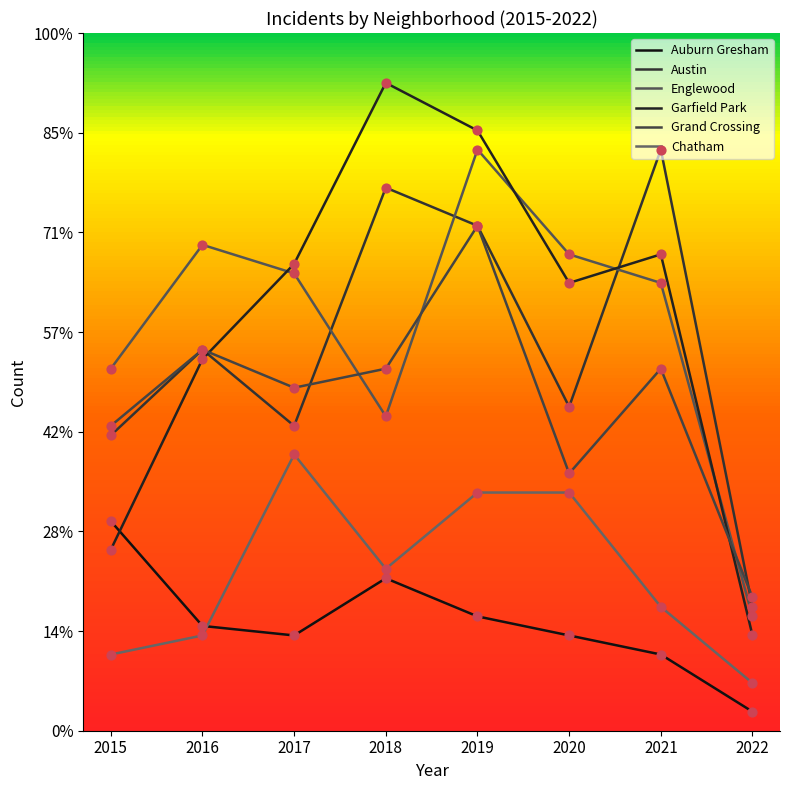

Does the chart have visible grid lines?

No